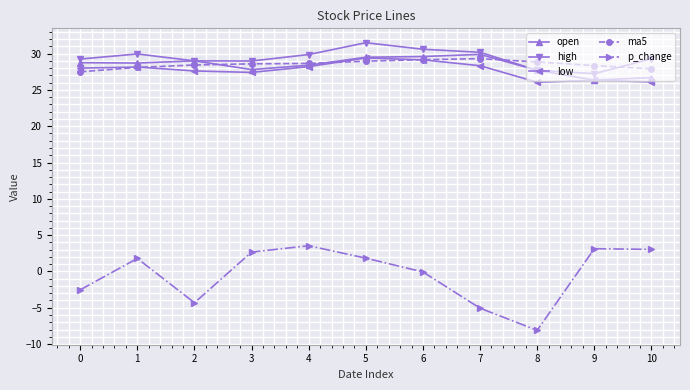

True or false: low and p_change cross at least once.

False